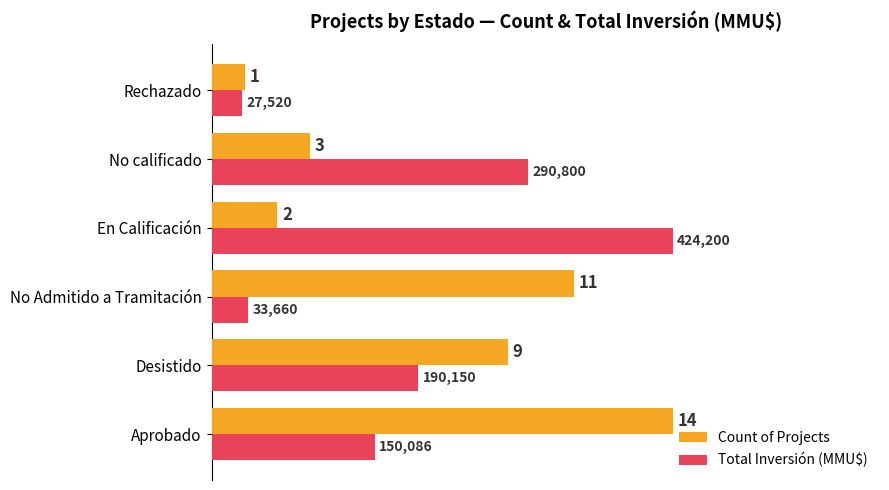

What are all the series names shown in the legend?

Count of Projects, Total Inversión (MMU$)